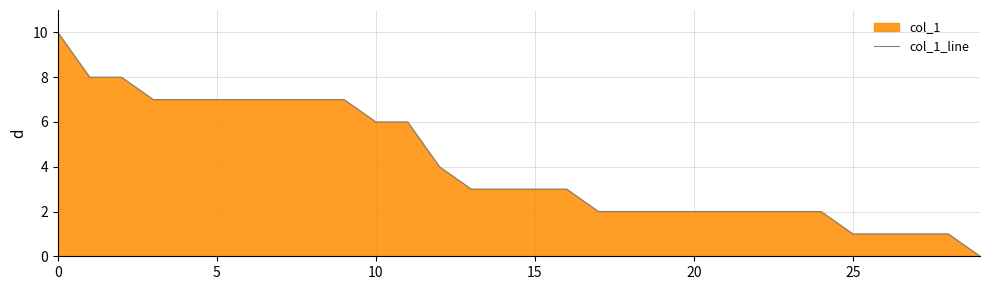

What is the difference between the maximum and minimum values?

10